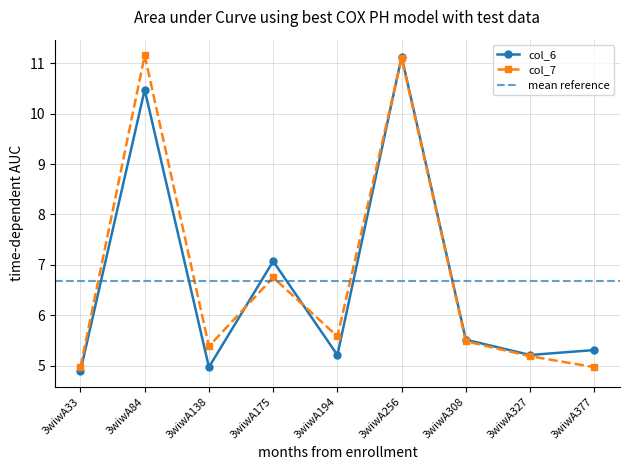

List the series in order of their overall mean, lowest first.

col_6, col_7